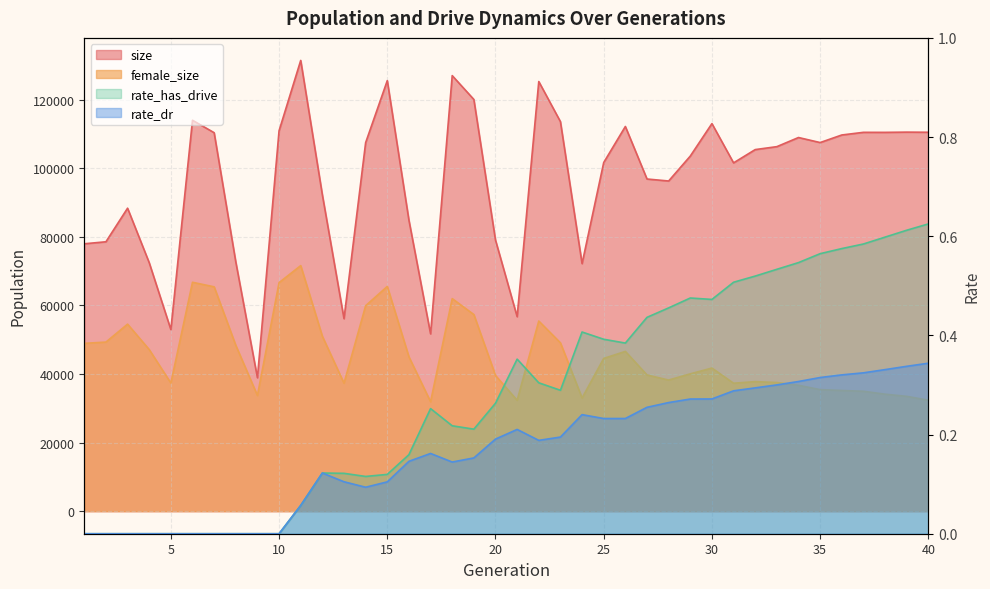

What is the value of the rate_dr point at the 35th from the left?

0.3